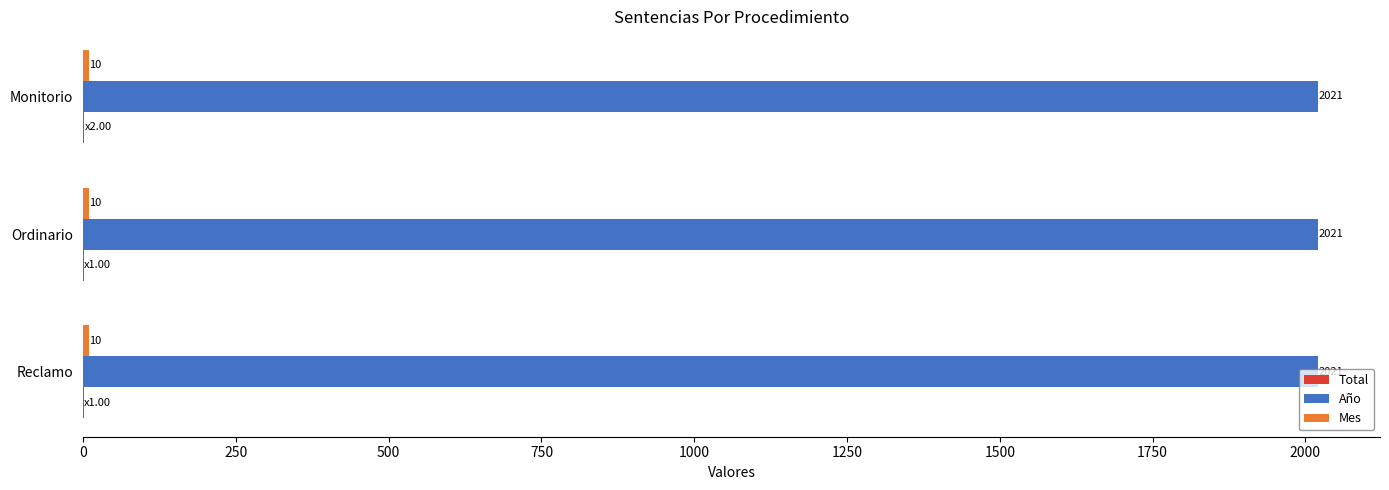

What is the greatest value displayed?

2021